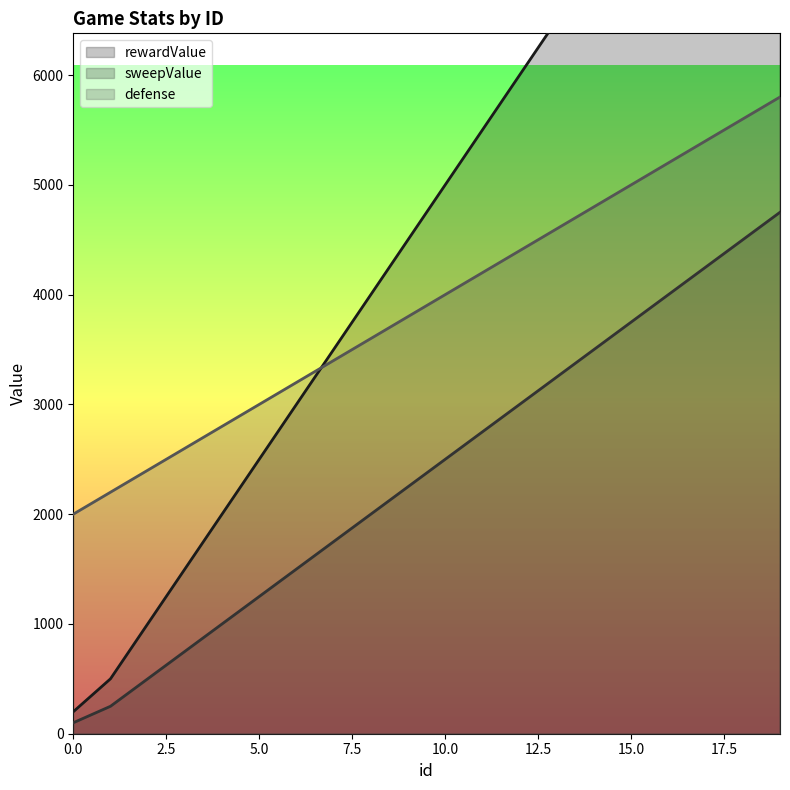

Reading left to right, extract all data points from this chart.

rewardValue: 0=200	1=500	2=1000	3=1500	4=2000	5=2500	6=3000	7=3500	8=4000	9=4500	10=5000	11=5500	12=6000	13=6500	14=7000	15=7500	16=8000	17=8500	18=9000	19=9500
sweepValue: 0=100	1=250	2=500	3=750	4=1000	5=1250	6=1500	7=1750	8=2000	9=2250	10=2500	11=2750	12=3000	13=3250	14=3500	15=3750	16=4000	17=4250	18=4500	19=4750
defense: 0=2000	1=2200	2=2400	3=2600	4=2800	5=3000	6=3200	7=3400	8=3600	9=3800	10=4000	11=4200	12=4400	13=4600	14=4800	15=5000	16=5200	17=5400	18=5600	19=5800